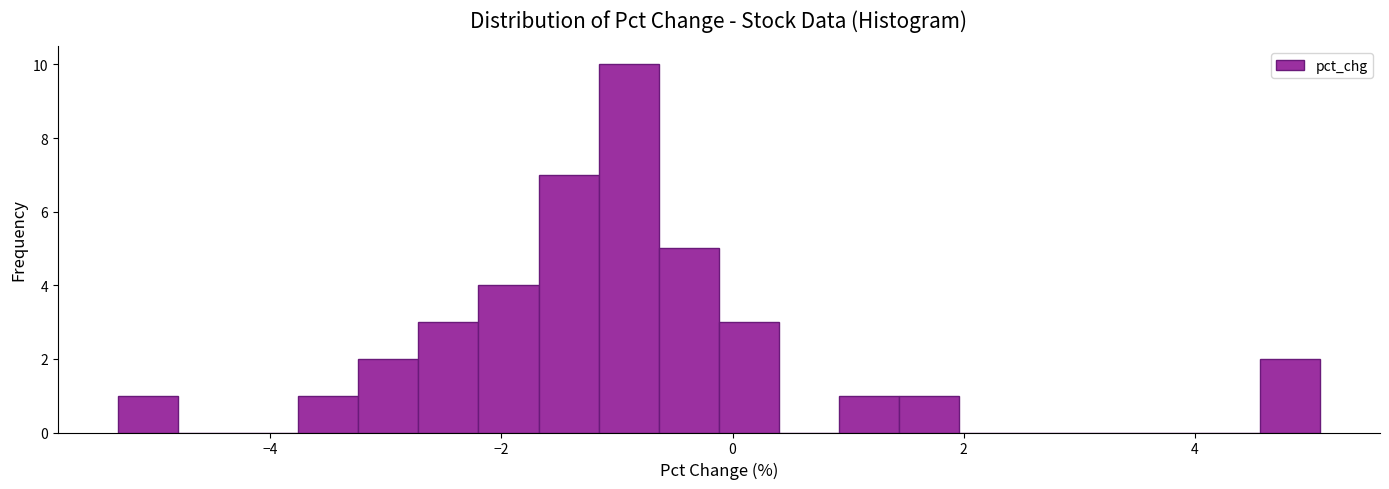

Read against the x-axis, roughly where is the centre of the tallest bar?

-0.8